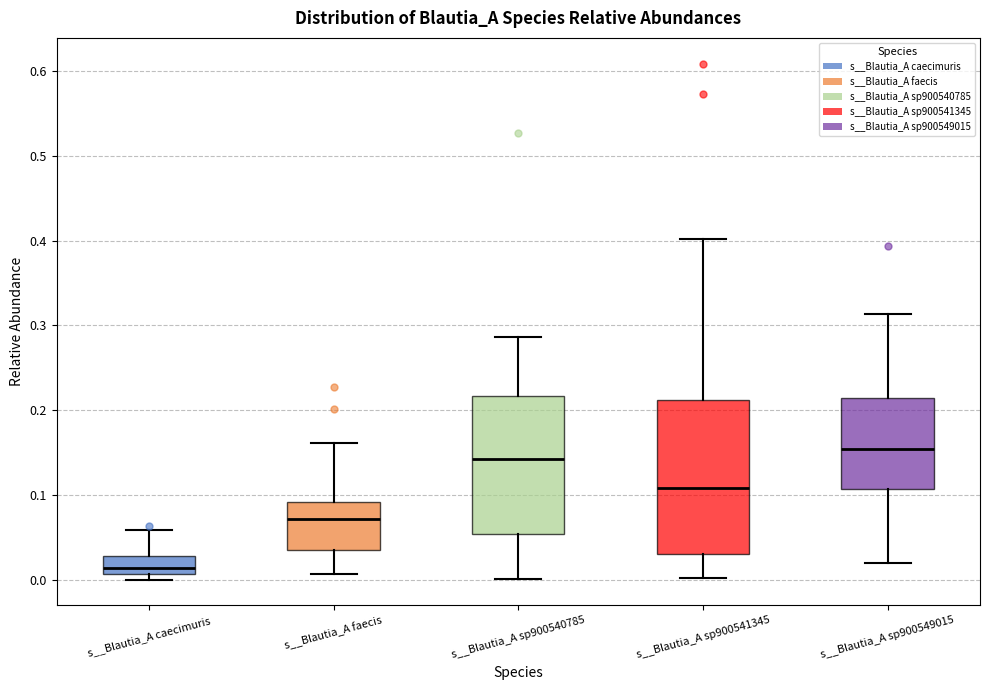

Which box's median line is the highest?

s__Blautia_A sp900549015